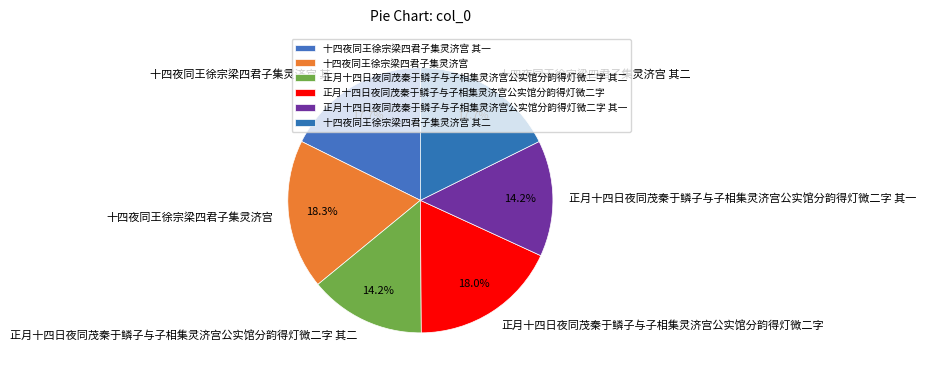

Is there a majority slice in this chart?

No